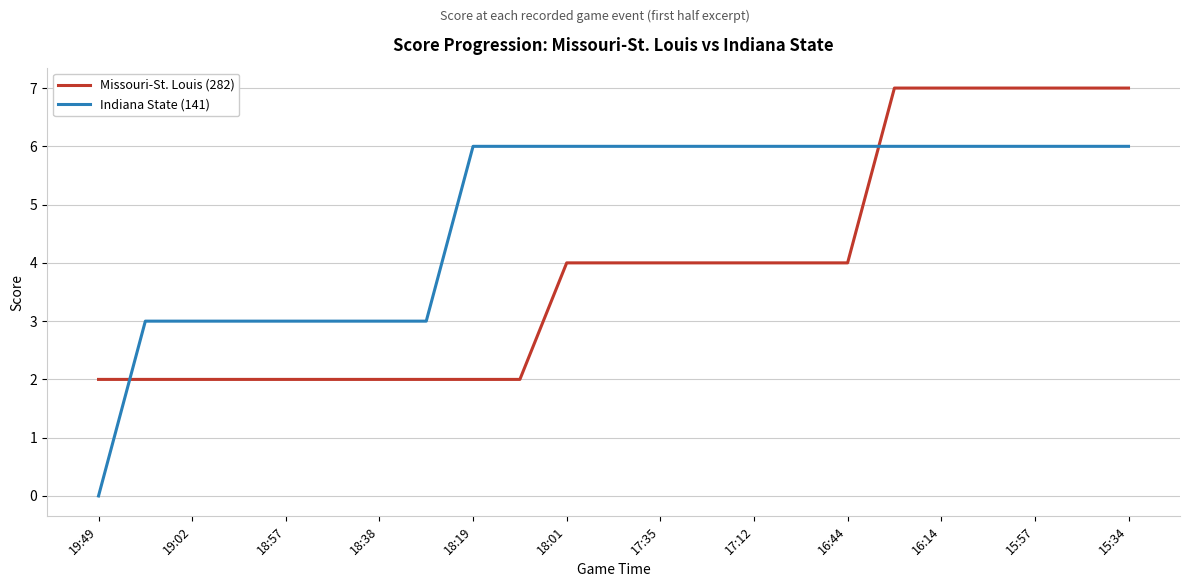

List the series in order of their overall mean, lowest first.

Missouri-St. Louis (282), Indiana State (141)